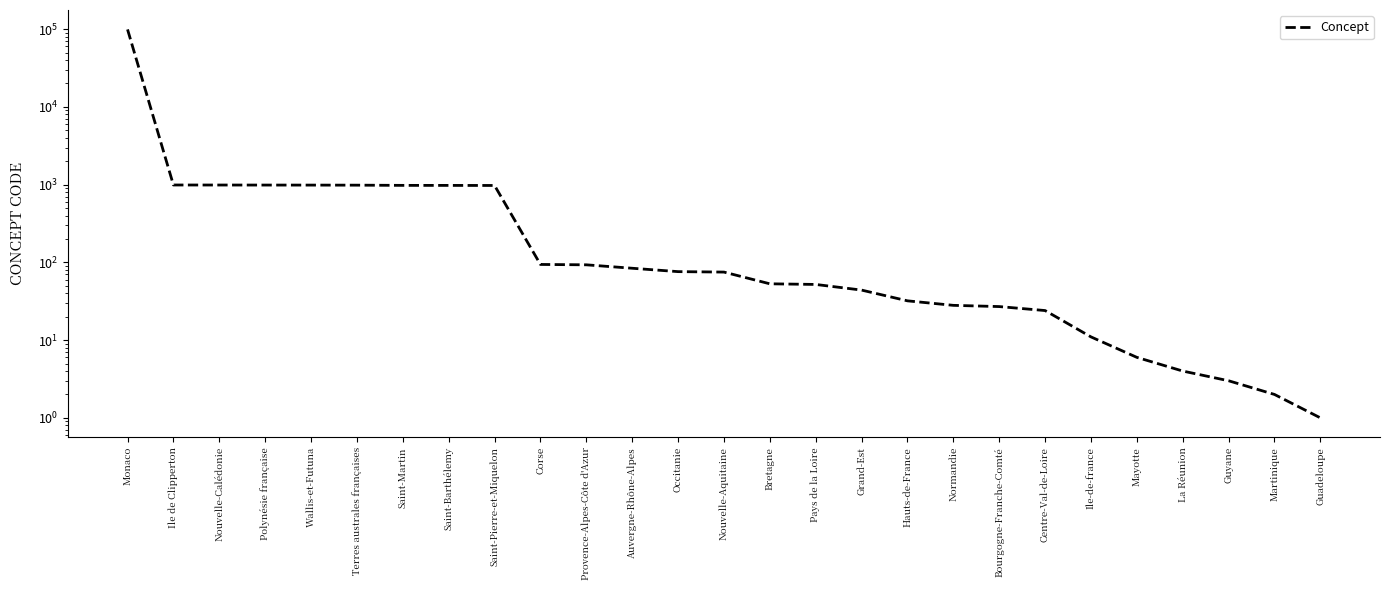

Between Pays de la Loire and Polynésie française, which is larger?

Polynésie française